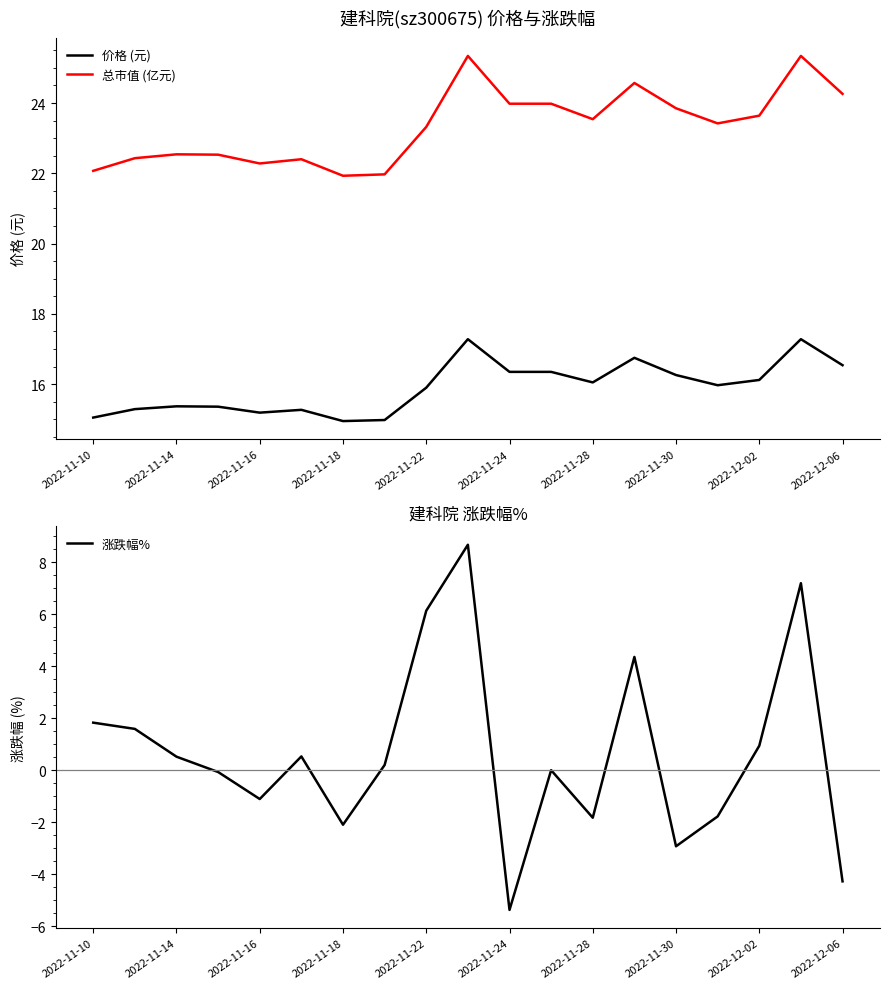

At how many categories does at least one series exceed 9?

19